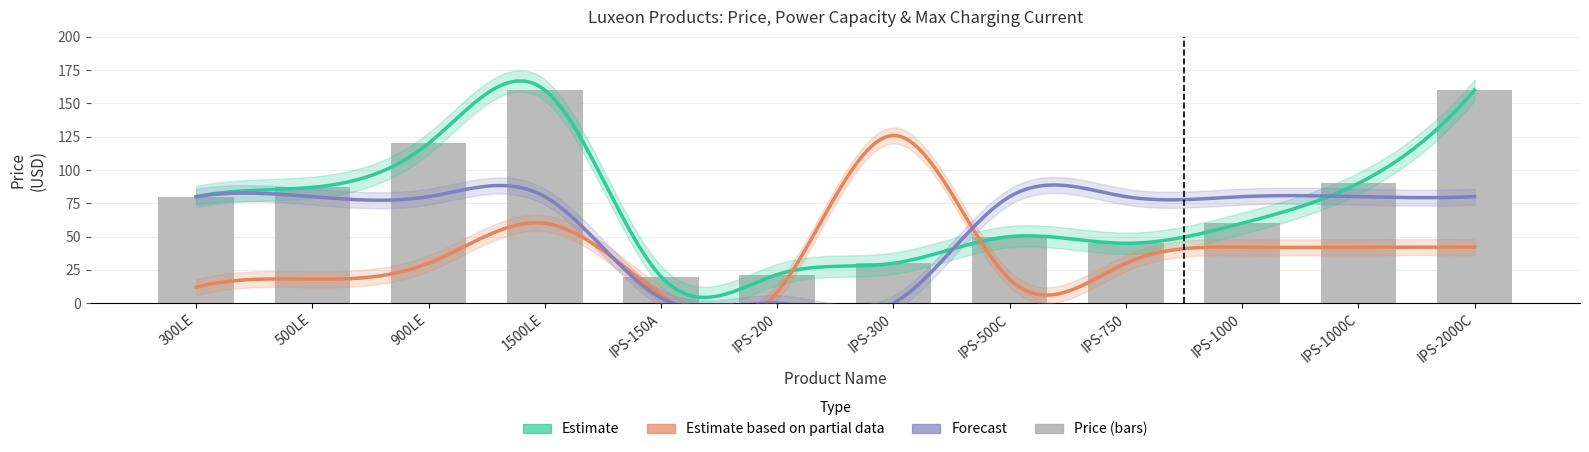

What is the value of the Price bar at the 12th from the left?

160.0